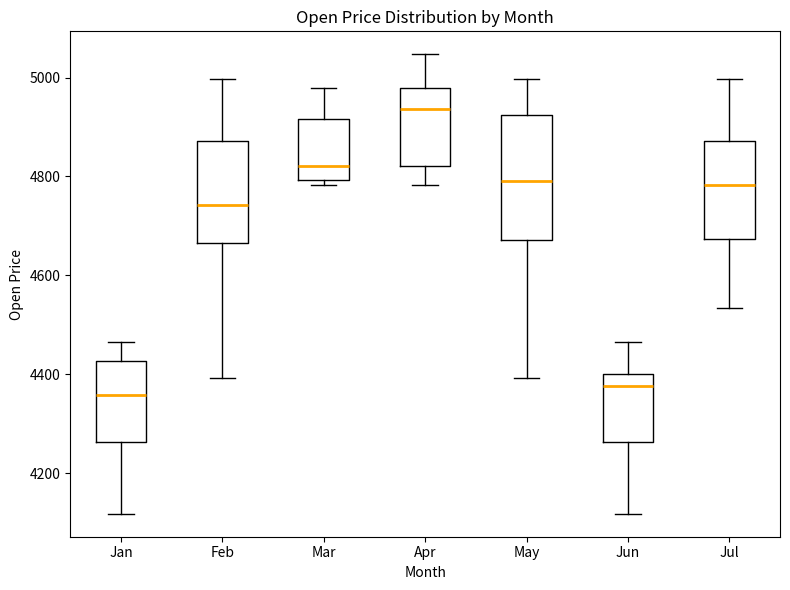

Which box's median line is the highest?

Apr